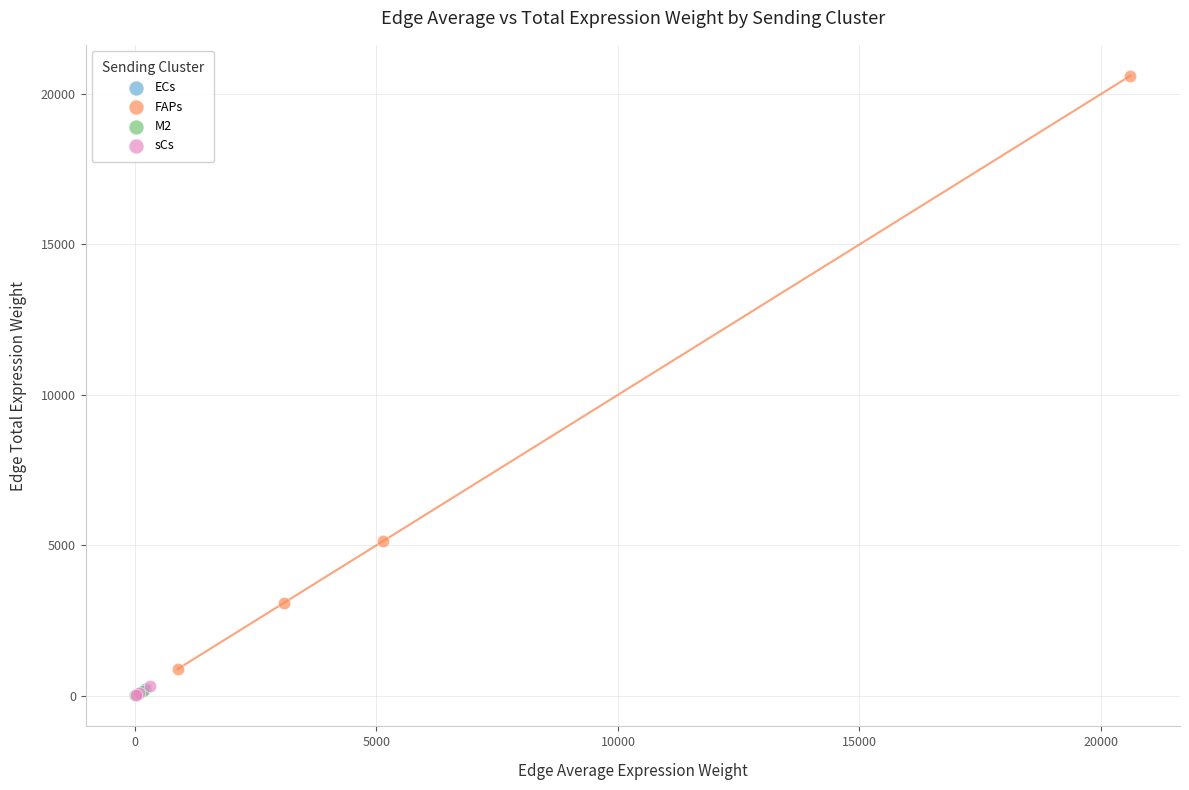

Which series reaches the maximum Y coordinate?

FAPs